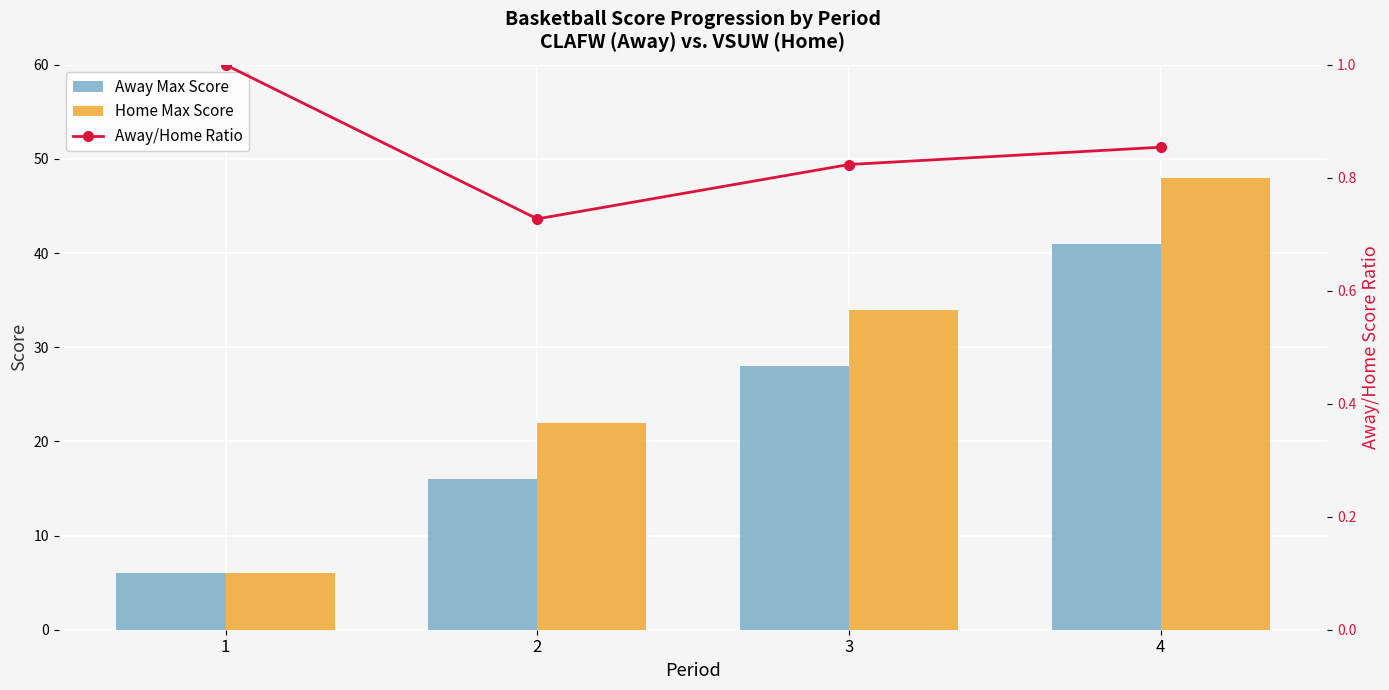

Which series changed the most between 2 and 3?

Away Max Score